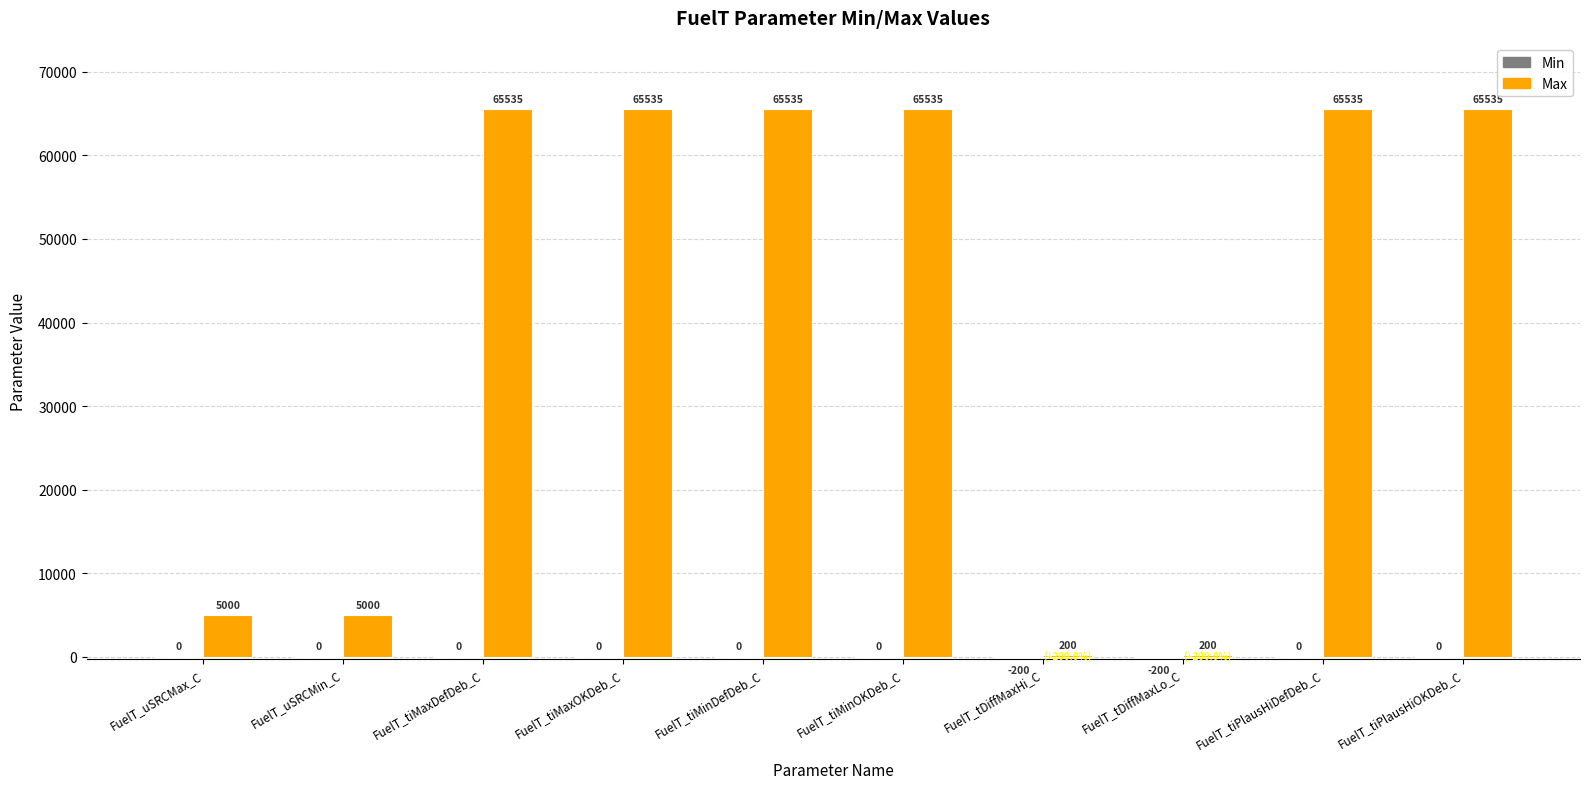

Which series has the largest total across all categories?

Max